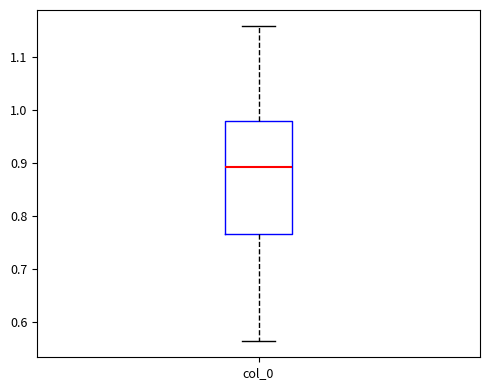

Read this box plot against the y-axis: the position of the median line, the range covered by the box, and the ends of both whiskers. The values are not printed on the chart, so give them approximately, as read against the axis.

median 0.89, box 0.77 to 0.98, whiskers 0.56 to 1.16